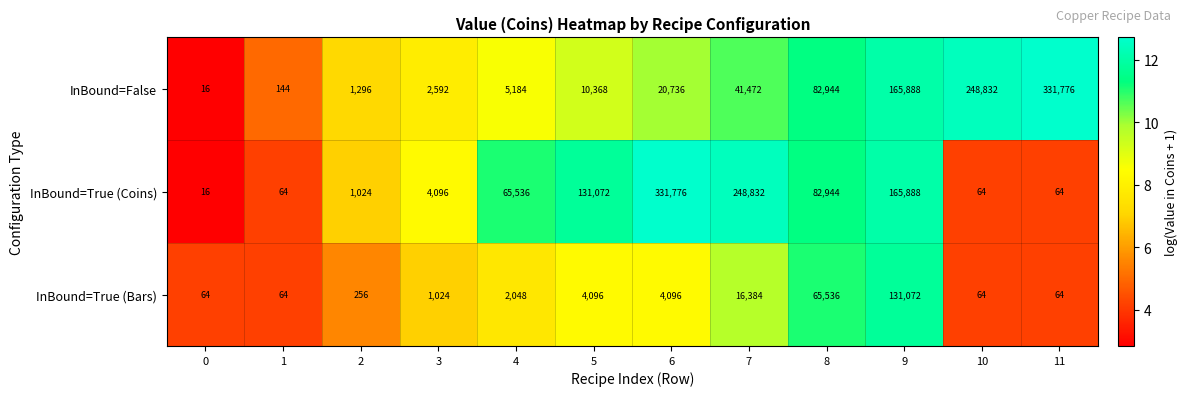

What is the sum of all InBound=False values?

911248